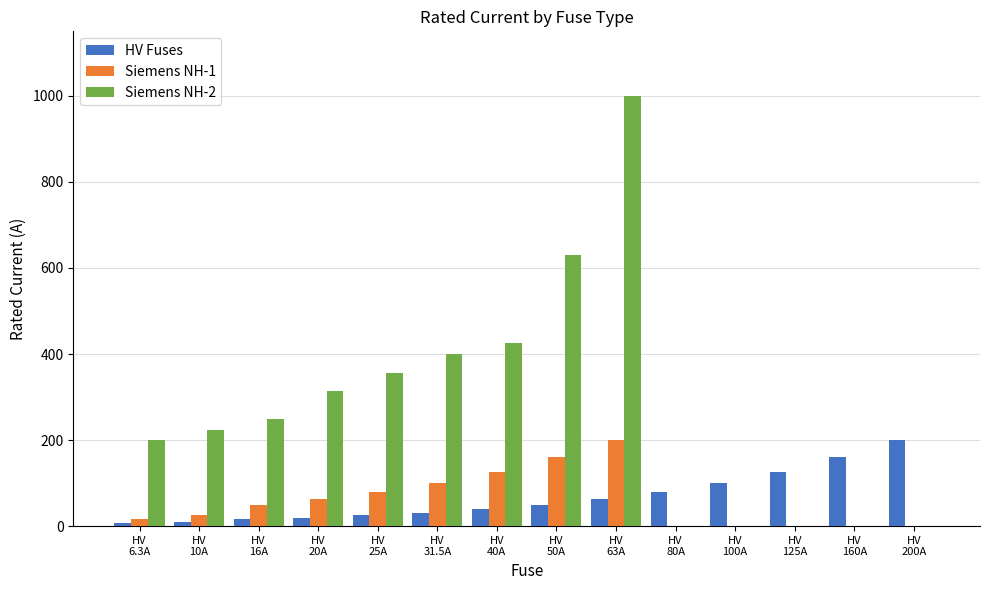

How many data points in HV Fuses are less than 50?

7